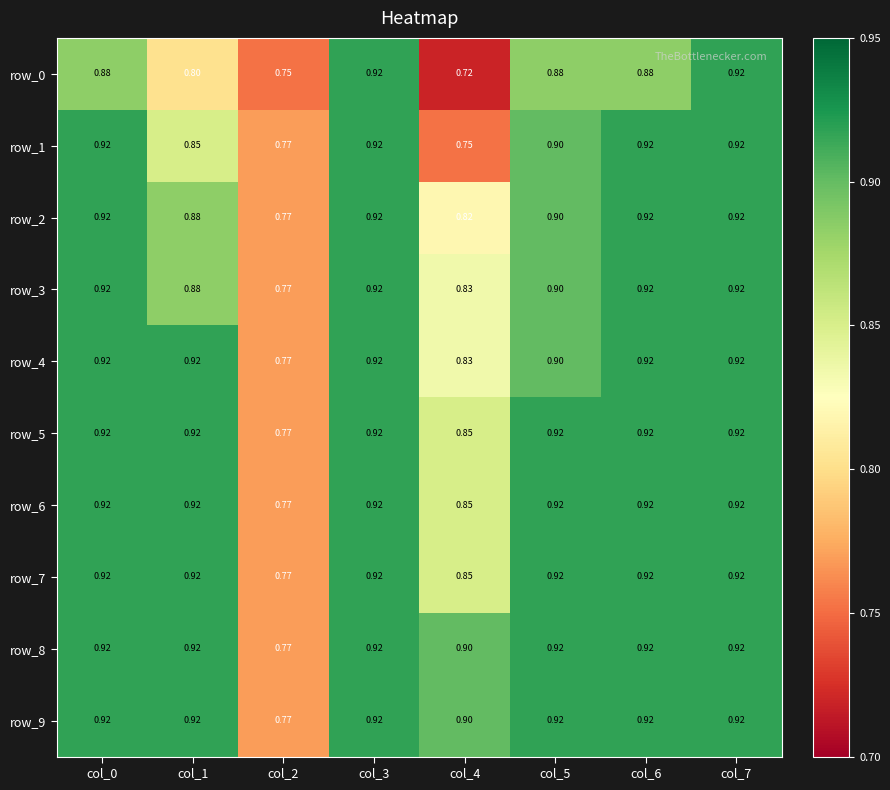

Reading left to right, transcribe all the data shown in this chart.

row_0: 0.9	0.8	0.8	0.9	0.7	0.9	0.9	0.9
row_1: 0.9	0.9	0.8	0.9	0.8	0.9	0.9	0.9
row_2: 0.9	0.9	0.8	0.9	0.8	0.9	0.9	0.9
row_3: 0.9	0.9	0.8	0.9	0.8	0.9	0.9	0.9
row_4: 0.9	0.9	0.8	0.9	0.8	0.9	0.9	0.9
row_5: 0.9	0.9	0.8	0.9	0.9	0.9	0.9	0.9
row_6: 0.9	0.9	0.8	0.9	0.9	0.9	0.9	0.9
row_7: 0.9	0.9	0.8	0.9	0.9	0.9	0.9	0.9
row_8: 0.9	0.9	0.8	0.9	0.9	0.9	0.9	0.9
row_9: 0.9	0.9	0.8	0.9	0.9	0.9	0.9	0.9